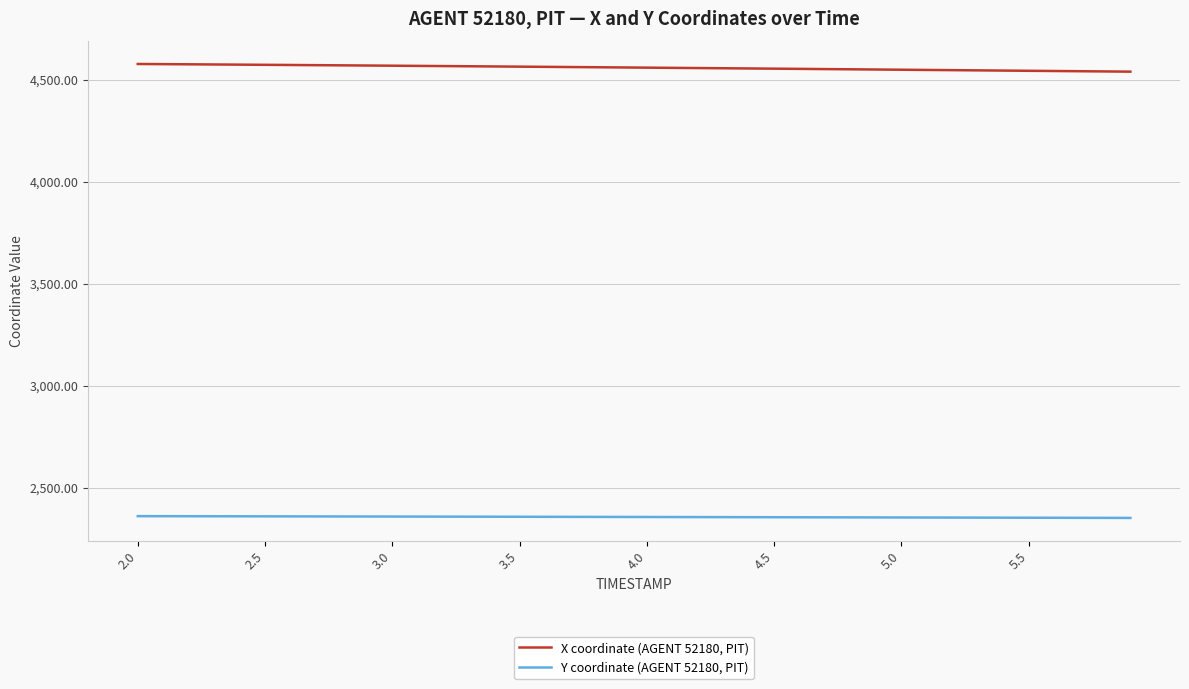

How many lines are shown in the chart?

2